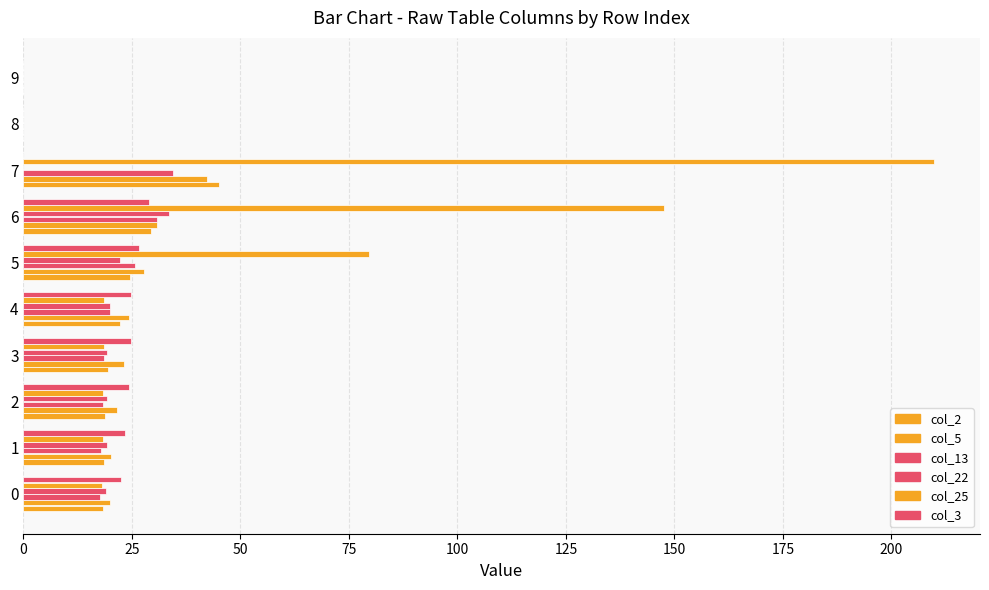

How many data points in col_13 are above 18?

6